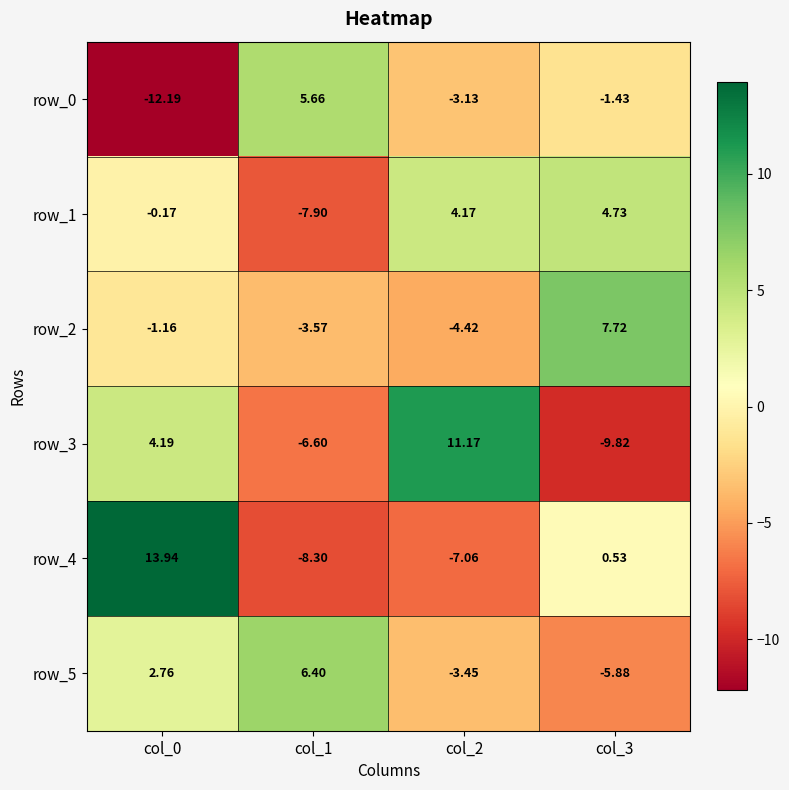

How many categories are shown in the chart?

4